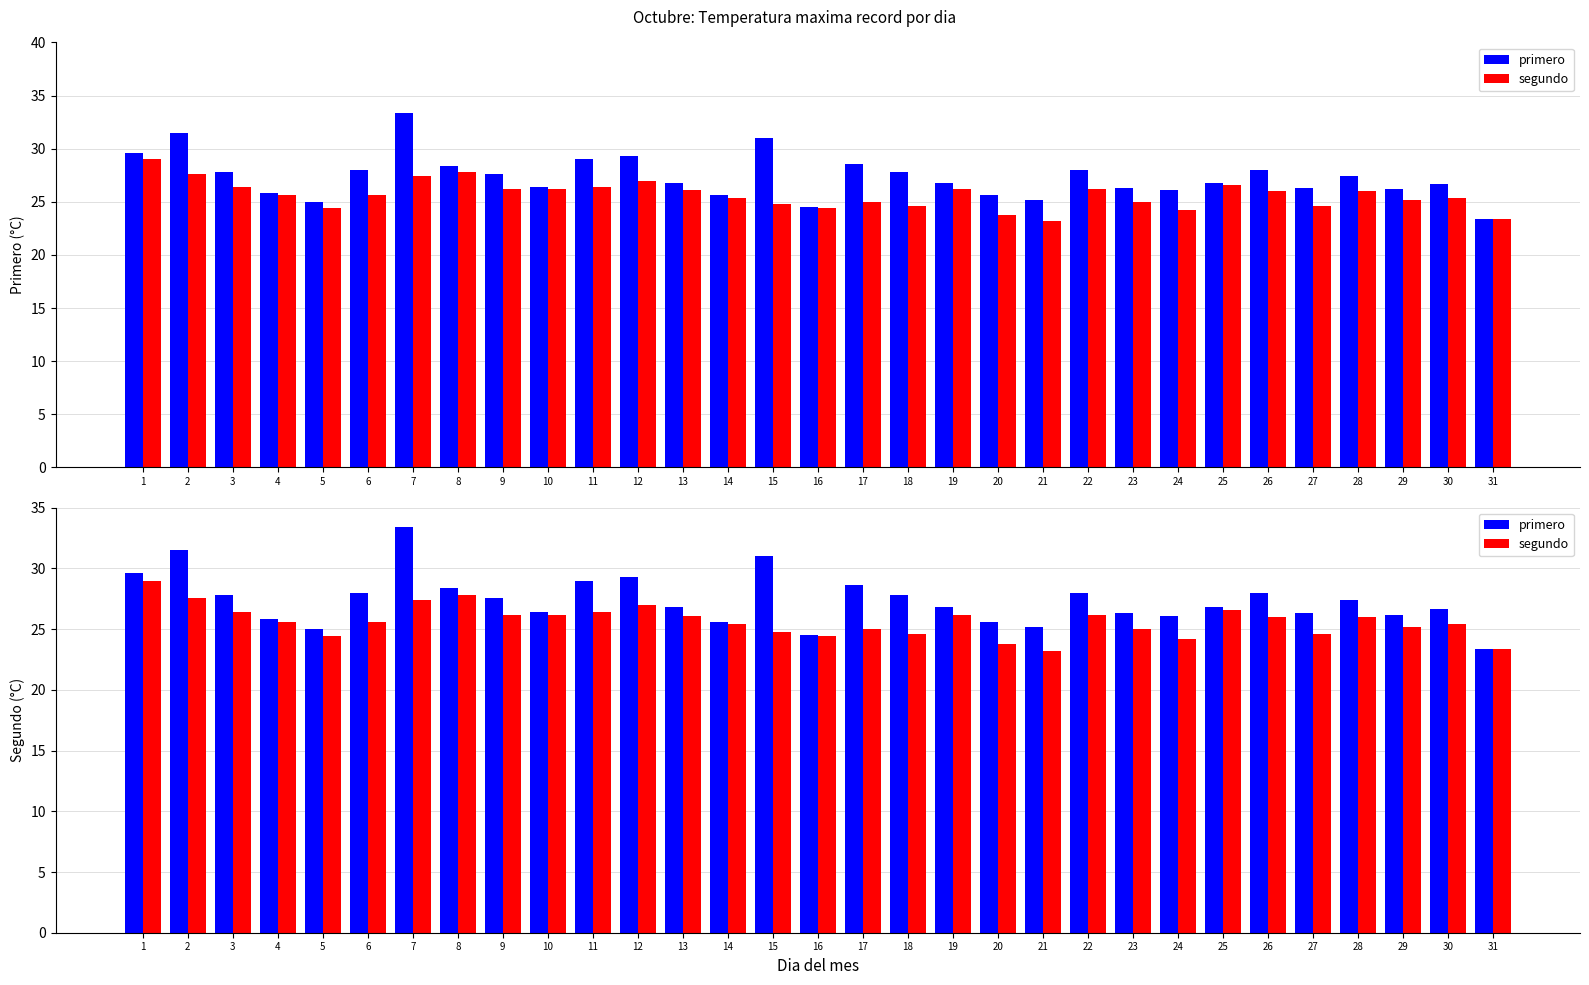

Reading left to right, transcribe all the data shown in this chart.

primero: 1=29.6	2=31.5	3=27.8	4=25.8	5=25.0	6=28.0	7=33.4	8=28.4	9=27.6	10=26.4	11=29.0	12=29.3	13=26.8	14=25.6	15=31.0	16=24.5	17=28.6	18=27.8	19=26.8	20=25.6	21=25.2	22=28.0	23=26.3	24=26.1	25=26.8	26=28.0	27=26.3	28=27.4	29=26.2	30=26.7	31=23.4
segundo: 1=29.0	2=27.6	3=26.4	4=25.6	5=24.4	6=25.6	7=27.4	8=27.8	9=26.2	10=26.2	11=26.4	12=27.0	13=26.1	14=25.4	15=24.8	16=24.4	17=25.0	18=24.6	19=26.2	20=23.8	21=23.2	22=26.2	23=25.0	24=24.2	25=26.6	26=26.0	27=24.6	28=26.0	29=25.2	30=25.4	31=23.4